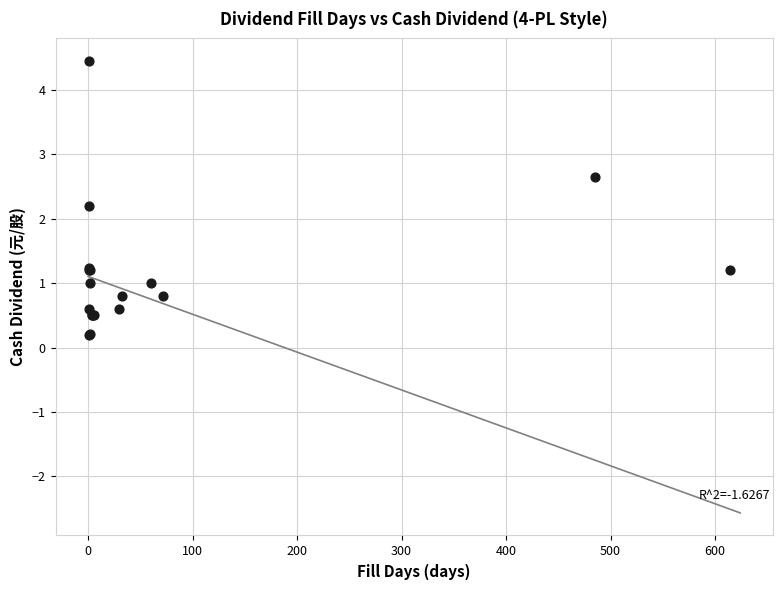

What Y value in the scatter plot is closest to 2?

2.2